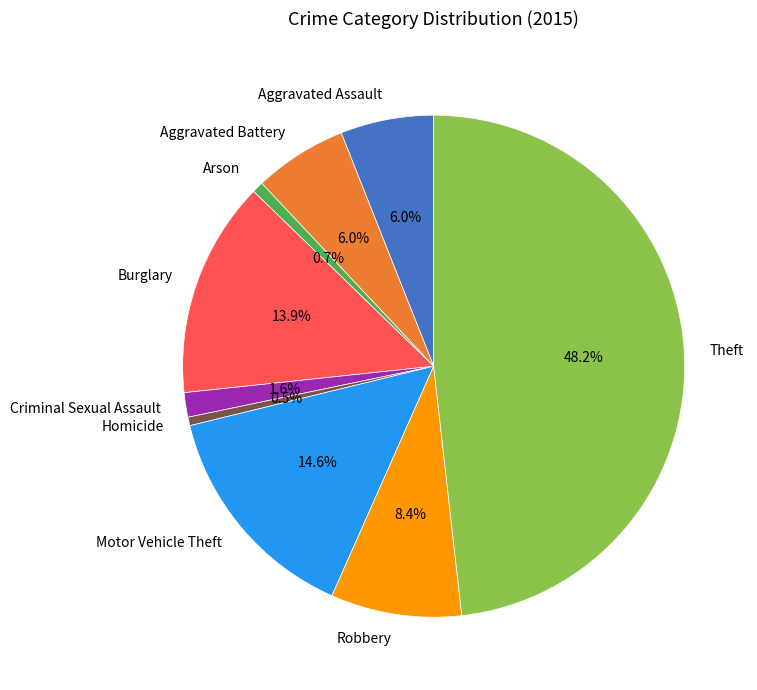

Do Theft and Homicide together represent more than half of the pie?

No